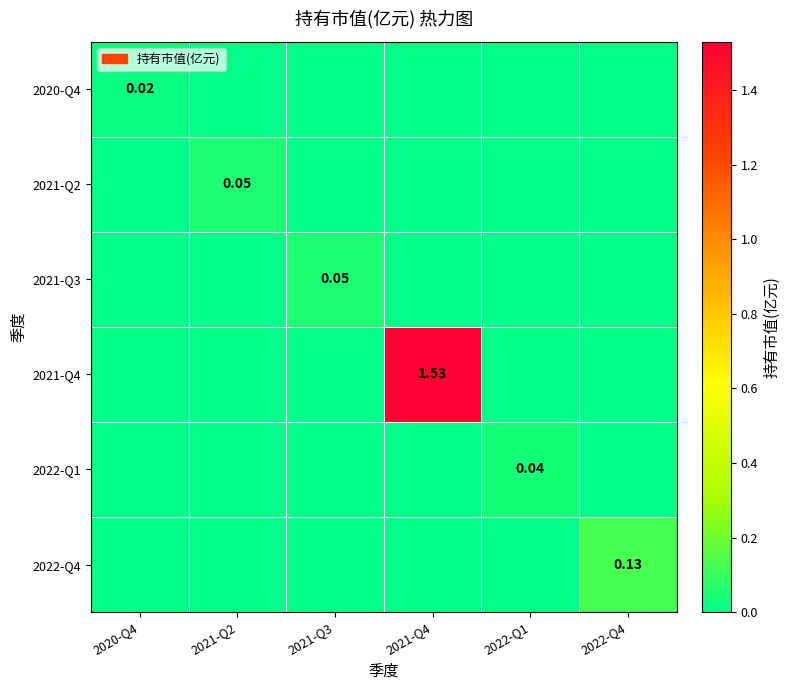

Rank the series by their maximum value, from lowest to highest.

2020-Q4, 2022-Q1, 2021-Q2, 2021-Q3, 2022-Q4, 2021-Q4